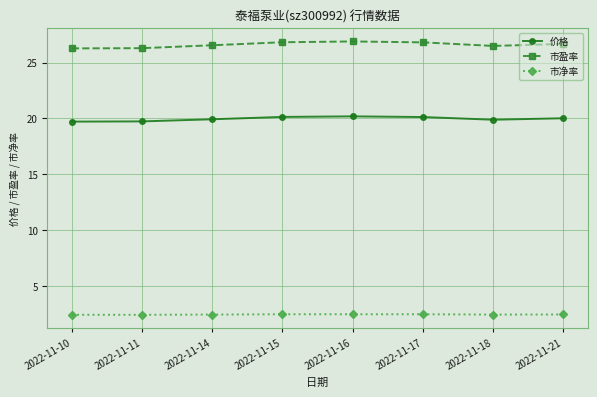

Read the 市盈率 value at 2022-11-16.

26.9